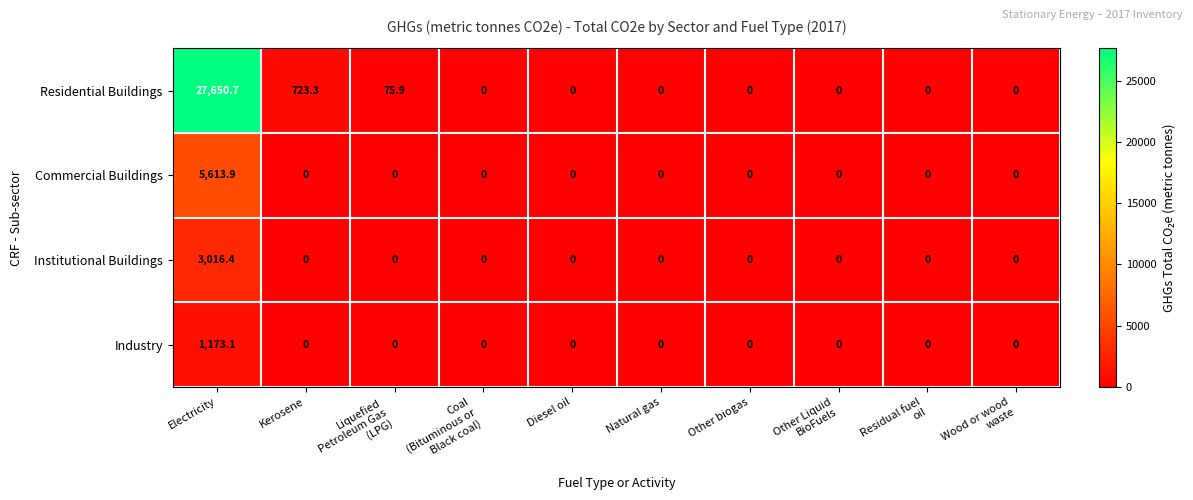

Rank the series by their maximum value, from lowest to highest.

Industry, Institutional Buildings, Commercial Buildings, Residential Buildings